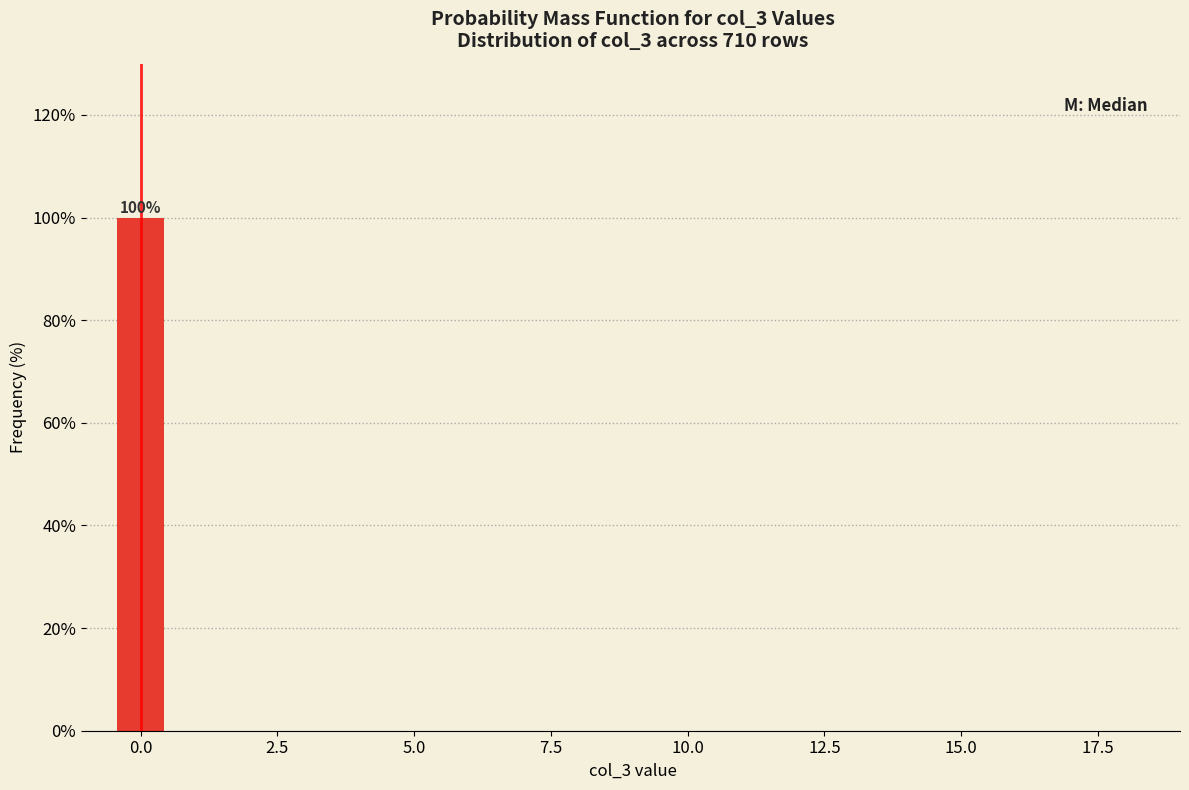

Read against the x-axis, roughly where is the centre of the tallest bar?

0.0